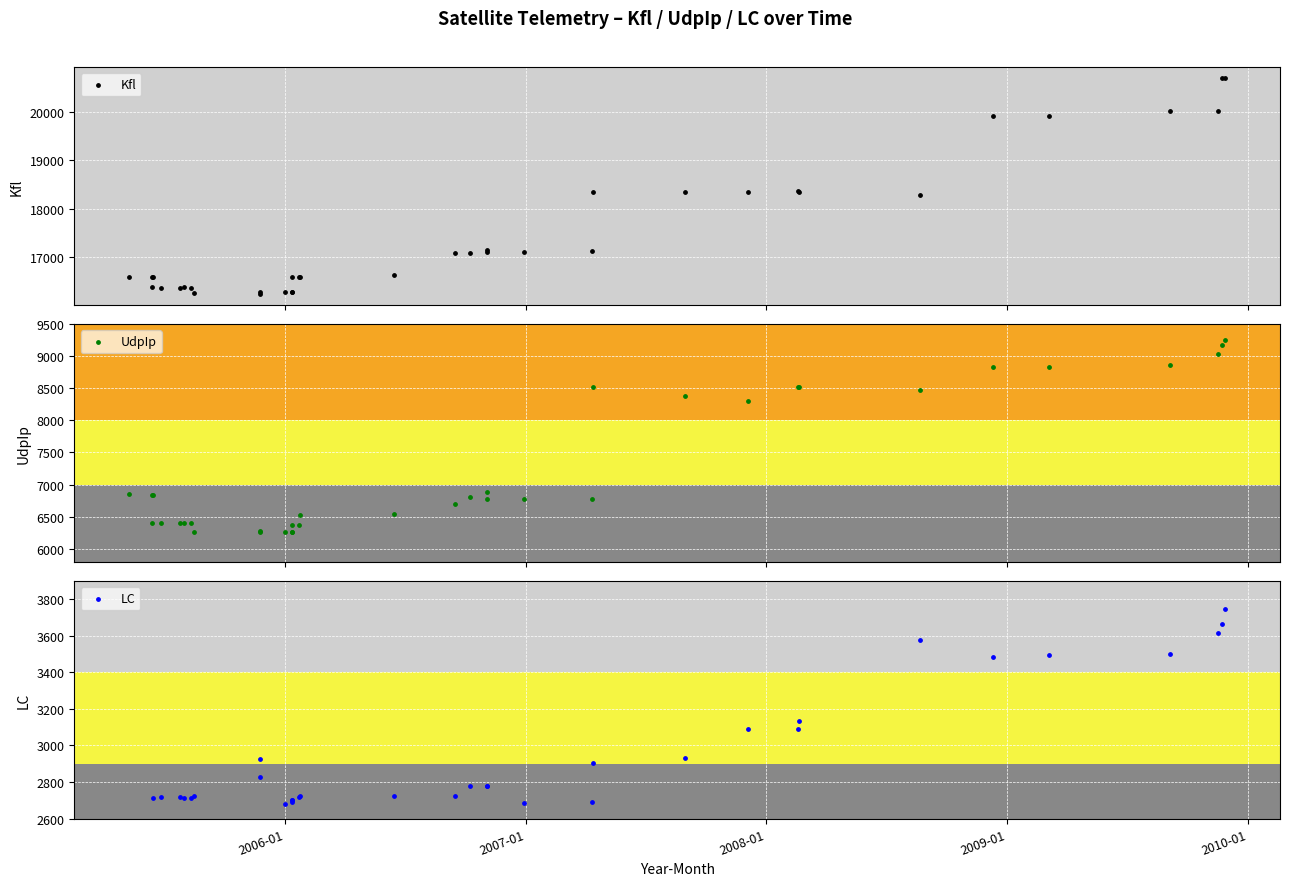

Which series has the largest total across all categories?

Kfl